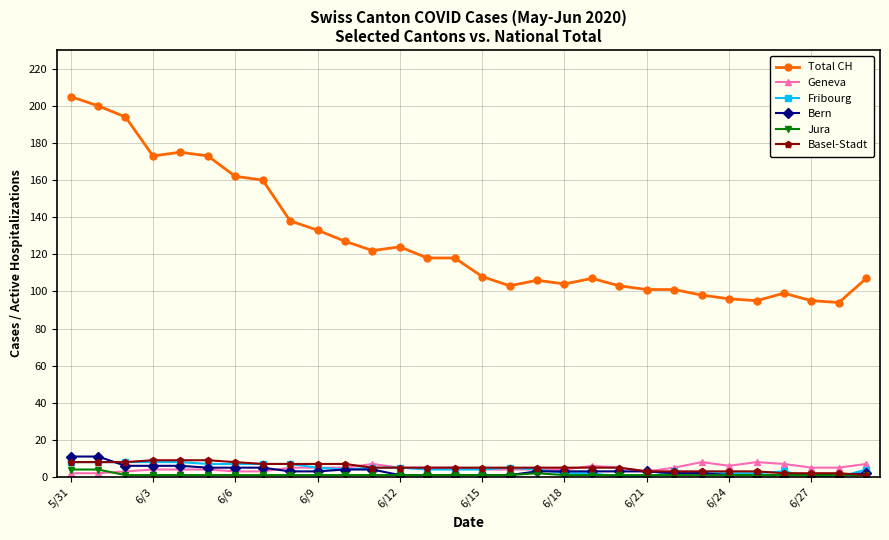

True or false: Fribourg and Total CH intersect in this chart.

False